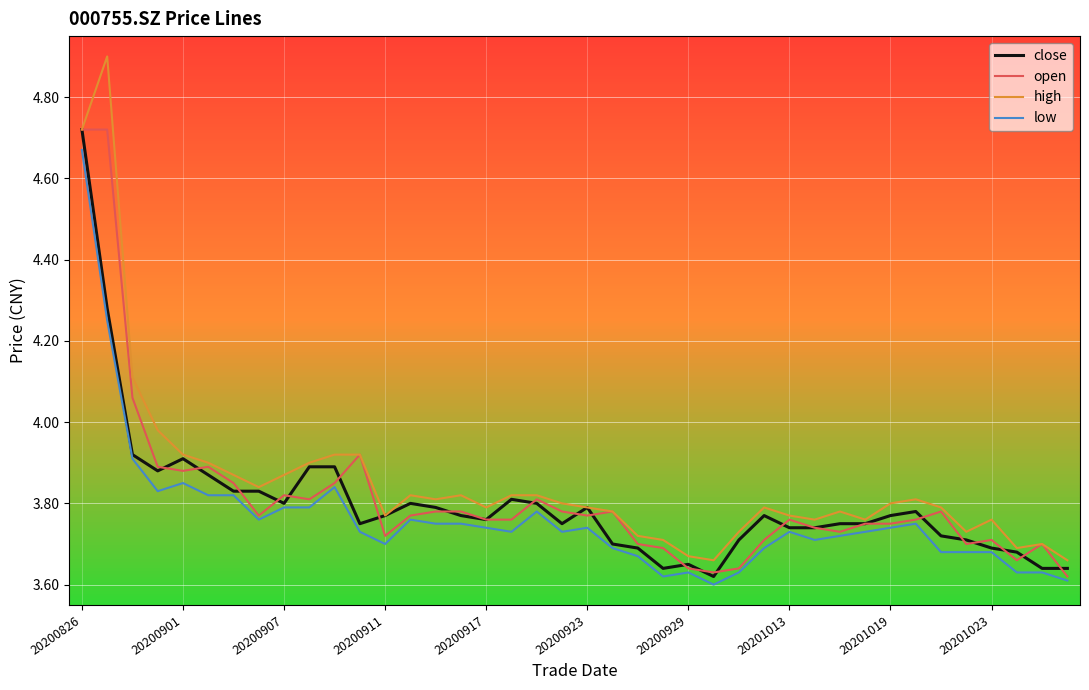

What is the greatest value displayed?

4.9